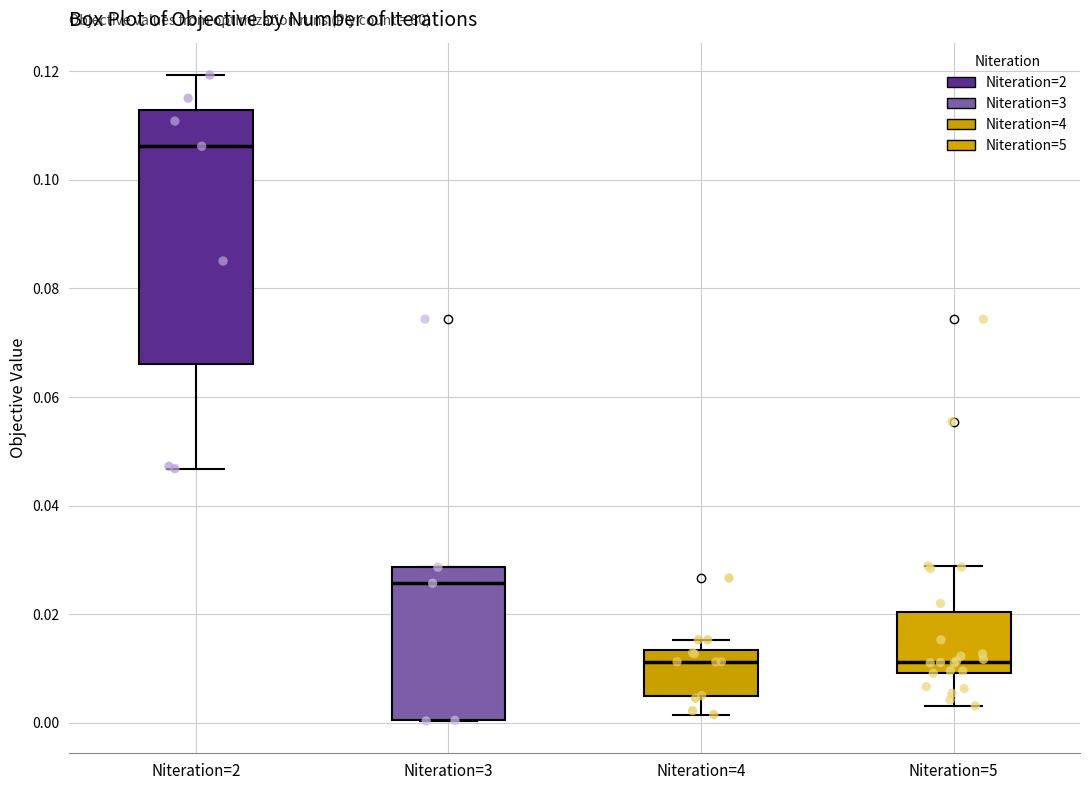

Reading left to right, transcribe this box plot: for each box, give where its median line is, the range the box spans, and where its two whiskers end, as read against the y-axis. The values are not printed on the chart, so give them approximately, as read against the axis.

Niteration=2: median 0.106, box 0.066 to 0.112, whiskers 0.046 to 0.120
Niteration=3: median 0.026, box 0.000 to 0.028, whiskers 0.000 to 0.028
Niteration=4: median 0.012, box 0.004 to 0.014, whiskers 0.002 to 0.016
Niteration=5: median 0.012, box 0.010 to 0.020, whiskers 0.004 to 0.028